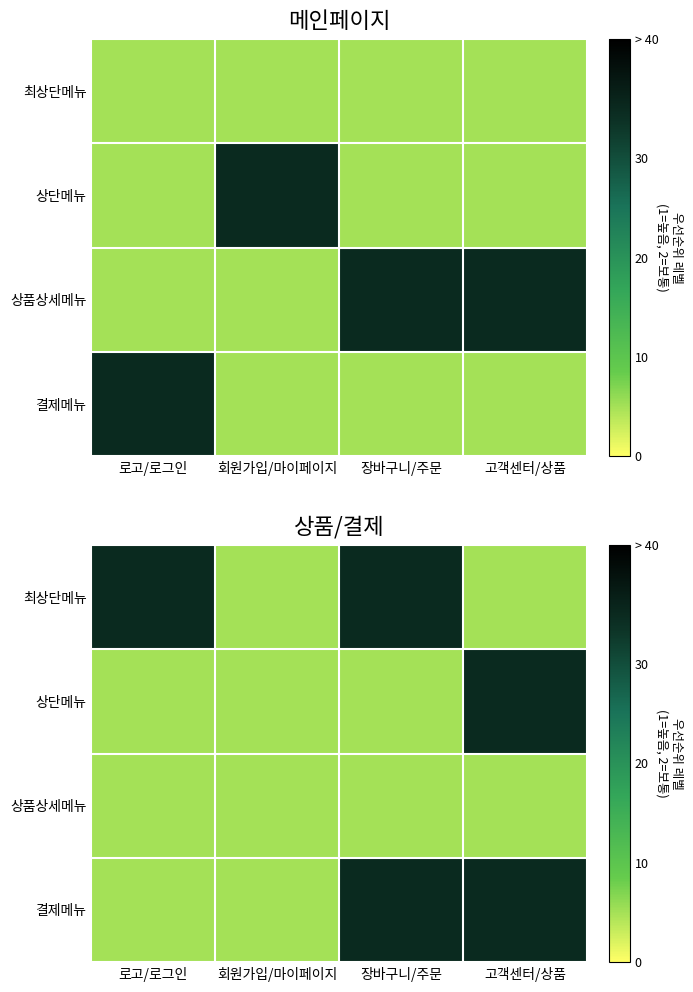

List the labels in order of 상품상세메뉴 value, smallest first.

로고/로그인, 회원가입/마이페이지, 장바구니/주문, 고객센터/상품